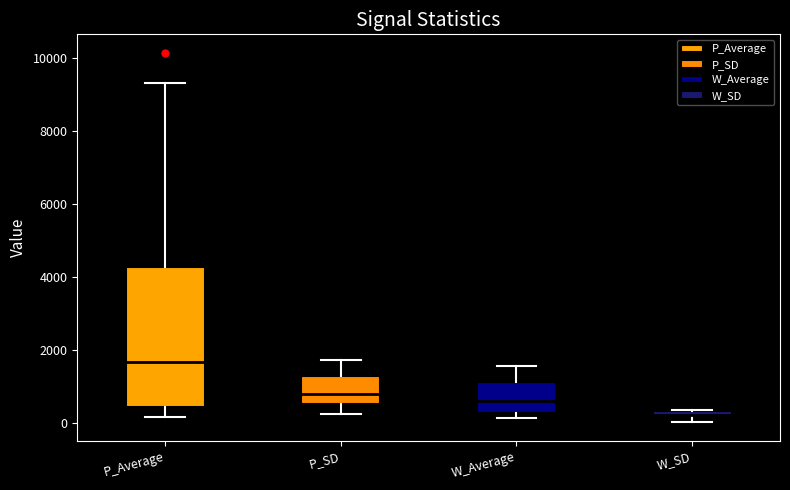

Where does the median line of the box for P_SD sit on the y-axis? The values are not printed on the chart, so give them approximately, as read against the axis.

800